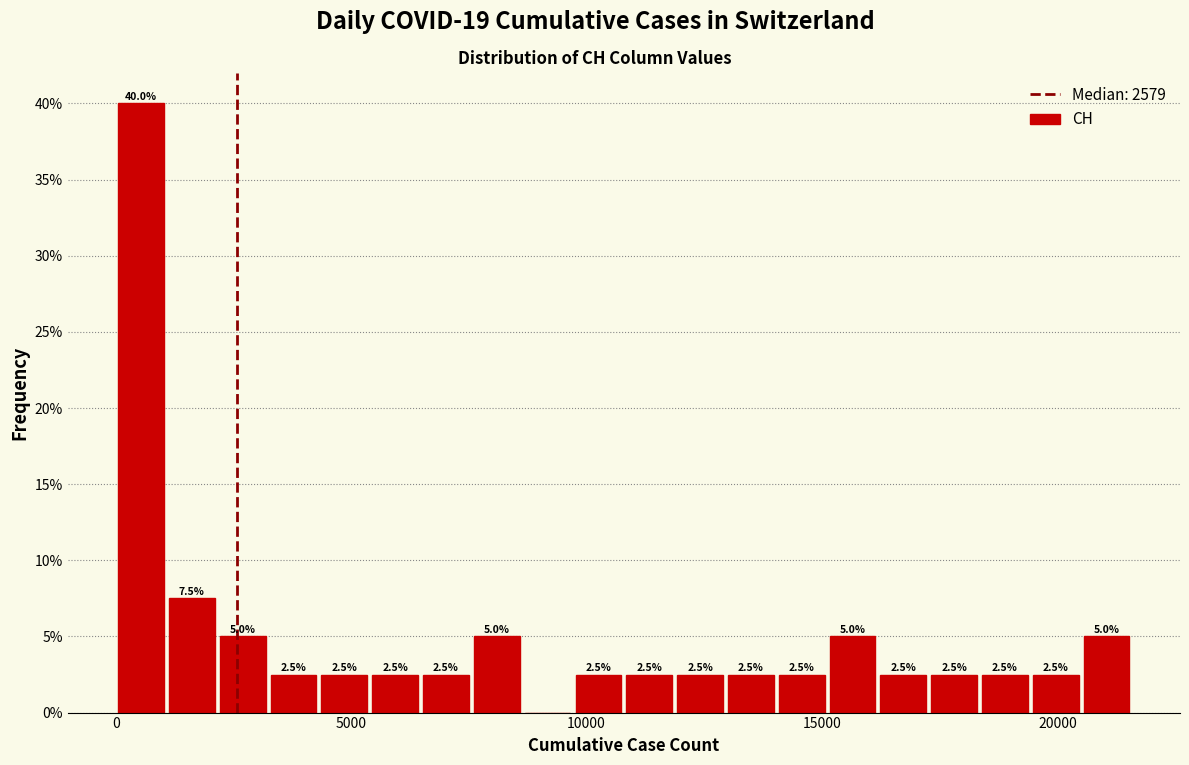

Read against the x-axis, roughly where is the centre of the tallest bar?

500